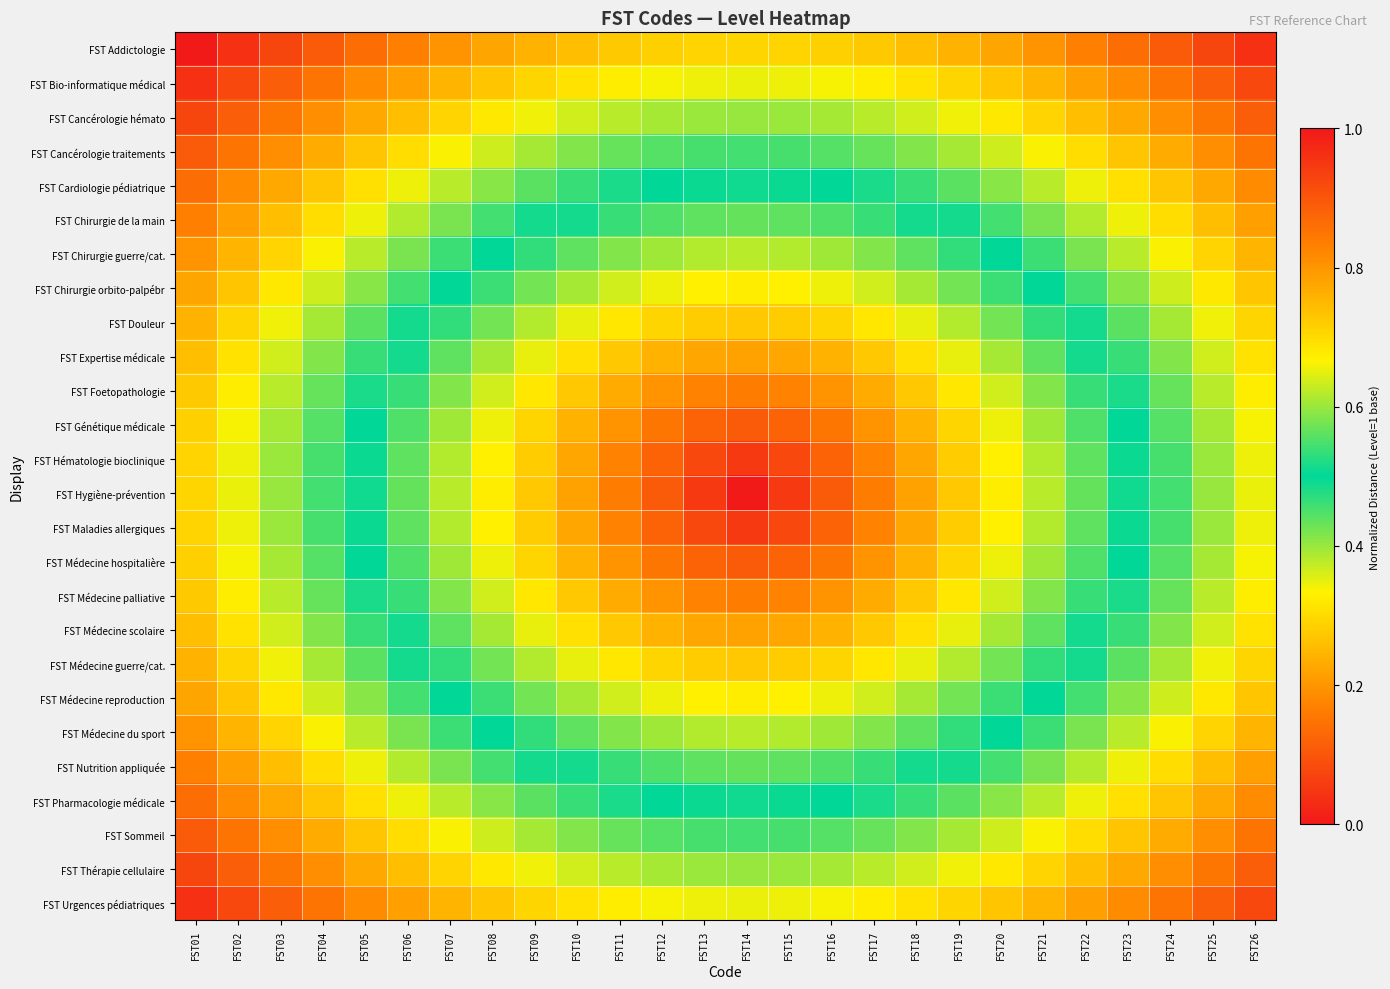

Reading left to right, list all the values displayed in this chart.

FST Addictologie: FST01=1.0	FST02=1.0	FST03=0.9	FST04=0.9	FST05=0.9	FST06=0.8	FST07=0.8	FST08=0.8	FST09=0.8	FST10=0.7	FST11=0.7	FST12=0.7	FST13=0.7	FST14=0.7	FST15=0.7	FST16=0.7	FST17=0.7	FST18=0.7	FST19=0.8	FST20=0.8	FST21=0.8	FST22=0.8	FST23=0.9	FST24=0.9	FST25=0.9	FST26=1.0
FST Bio-informatique médical: FST01=1.0	FST02=0.9	FST03=0.9	FST04=0.8	FST05=0.8	FST06=0.8	FST07=0.8	FST08=0.7	FST09=0.7	FST10=0.7	FST11=0.7	FST12=0.7	FST13=0.7	FST14=0.7	FST15=0.7	FST16=0.7	FST17=0.7	FST18=0.7	FST19=0.7	FST20=0.7	FST21=0.8	FST22=0.8	FST23=0.8	FST24=0.8	FST25=0.9	FST26=0.9
FST Cancérologie hémato: FST01=0.9	FST02=0.9	FST03=0.8	FST04=0.8	FST05=0.8	FST06=0.7	FST07=0.7	FST08=0.7	FST09=0.7	FST10=0.6	FST11=0.6	FST12=0.6	FST13=0.6	FST14=0.6	FST15=0.6	FST16=0.6	FST17=0.6	FST18=0.6	FST19=0.7	FST20=0.7	FST21=0.7	FST22=0.7	FST23=0.8	FST24=0.8	FST25=0.8	FST26=0.9
FST Cancérologie traitements: FST01=0.9	FST02=0.8	FST03=0.8	FST04=0.8	FST05=0.7	FST06=0.7	FST07=0.7	FST08=0.6	FST09=0.6	FST10=0.6	FST11=0.6	FST12=0.6	FST13=0.5	FST14=0.5	FST15=0.5	FST16=0.6	FST17=0.6	FST18=0.6	FST19=0.6	FST20=0.6	FST21=0.7	FST22=0.7	FST23=0.7	FST24=0.8	FST25=0.8	FST26=0.8
FST Cardiologie pédiatrique: FST01=0.9	FST02=0.8	FST03=0.8	FST04=0.7	FST05=0.7	FST06=0.7	FST07=0.6	FST08=0.6	FST09=0.6	FST10=0.5	FST11=0.5	FST12=0.5	FST13=0.5	FST14=0.5	FST15=0.5	FST16=0.5	FST17=0.5	FST18=0.5	FST19=0.6	FST20=0.6	FST21=0.6	FST22=0.7	FST23=0.7	FST24=0.7	FST25=0.8	FST26=0.8
FST Chirurgie de la main: FST01=0.8	FST02=0.8	FST03=0.7	FST04=0.7	FST05=0.7	FST06=0.6	FST07=0.6	FST08=0.5	FST09=0.5	FST10=0.5	FST11=0.5	FST12=0.4	FST13=0.4	FST14=0.4	FST15=0.4	FST16=0.4	FST17=0.5	FST18=0.5	FST19=0.5	FST20=0.5	FST21=0.6	FST22=0.6	FST23=0.7	FST24=0.7	FST25=0.7	FST26=0.8
FST Chirurgie guerre/cat.: FST01=0.8	FST02=0.8	FST03=0.7	FST04=0.7	FST05=0.6	FST06=0.6	FST07=0.5	FST08=0.5	FST09=0.5	FST10=0.4	FST11=0.4	FST12=0.4	FST13=0.4	FST14=0.4	FST15=0.4	FST16=0.4	FST17=0.4	FST18=0.4	FST19=0.5	FST20=0.5	FST21=0.5	FST22=0.6	FST23=0.6	FST24=0.7	FST25=0.7	FST26=0.8
FST Chirurgie orbito-palpébr: FST01=0.8	FST02=0.7	FST03=0.7	FST04=0.6	FST05=0.6	FST06=0.5	FST07=0.5	FST08=0.5	FST09=0.4	FST10=0.4	FST11=0.4	FST12=0.3	FST13=0.3	FST14=0.3	FST15=0.3	FST16=0.3	FST17=0.4	FST18=0.4	FST19=0.4	FST20=0.5	FST21=0.5	FST22=0.5	FST23=0.6	FST24=0.6	FST25=0.7	FST26=0.7
FST Douleur: FST01=0.8	FST02=0.7	FST03=0.7	FST04=0.6	FST05=0.6	FST06=0.5	FST07=0.5	FST08=0.4	FST09=0.4	FST10=0.3	FST11=0.3	FST12=0.3	FST13=0.3	FST14=0.3	FST15=0.3	FST16=0.3	FST17=0.3	FST18=0.3	FST19=0.4	FST20=0.4	FST21=0.5	FST22=0.5	FST23=0.6	FST24=0.6	FST25=0.7	FST26=0.7
FST Expertise médicale: FST01=0.7	FST02=0.7	FST03=0.6	FST04=0.6	FST05=0.5	FST06=0.5	FST07=0.4	FST08=0.4	FST09=0.3	FST10=0.3	FST11=0.3	FST12=0.2	FST13=0.2	FST14=0.2	FST15=0.2	FST16=0.2	FST17=0.3	FST18=0.3	FST19=0.3	FST20=0.4	FST21=0.4	FST22=0.5	FST23=0.5	FST24=0.6	FST25=0.6	FST26=0.7
FST Foetopathologie: FST01=0.7	FST02=0.7	FST03=0.6	FST04=0.6	FST05=0.5	FST06=0.5	FST07=0.4	FST08=0.4	FST09=0.3	FST10=0.3	FST11=0.2	FST12=0.2	FST13=0.2	FST14=0.2	FST15=0.2	FST16=0.2	FST17=0.2	FST18=0.3	FST19=0.3	FST20=0.4	FST21=0.4	FST22=0.5	FST23=0.5	FST24=0.6	FST25=0.6	FST26=0.7
FST Génétique médicale: FST01=0.7	FST02=0.7	FST03=0.6	FST04=0.6	FST05=0.5	FST06=0.4	FST07=0.4	FST08=0.3	FST09=0.3	FST10=0.2	FST11=0.2	FST12=0.2	FST13=0.1	FST14=0.1	FST15=0.1	FST16=0.2	FST17=0.2	FST18=0.2	FST19=0.3	FST20=0.3	FST21=0.4	FST22=0.4	FST23=0.5	FST24=0.6	FST25=0.6	FST26=0.7
FST Hématologie bioclinique: FST01=0.7	FST02=0.7	FST03=0.6	FST04=0.5	FST05=0.5	FST06=0.4	FST07=0.4	FST08=0.3	FST09=0.3	FST10=0.2	FST11=0.2	FST12=0.1	FST13=0.1	FST14=0.1	FST15=0.1	FST16=0.1	FST17=0.2	FST18=0.2	FST19=0.3	FST20=0.3	FST21=0.4	FST22=0.4	FST23=0.5	FST24=0.5	FST25=0.6	FST26=0.7
FST Hygiène-prévention: FST01=0.7	FST02=0.7	FST03=0.6	FST04=0.5	FST05=0.5	FST06=0.4	FST07=0.4	FST08=0.3	FST09=0.3	FST10=0.2	FST11=0.2	FST12=0.1	FST13=0.1	FST14=0.0	FST15=0.1	FST16=0.1	FST17=0.2	FST18=0.2	FST19=0.3	FST20=0.3	FST21=0.4	FST22=0.4	FST23=0.5	FST24=0.5	FST25=0.6	FST26=0.7
FST Maladies allergiques: FST01=0.7	FST02=0.7	FST03=0.6	FST04=0.5	FST05=0.5	FST06=0.4	FST07=0.4	FST08=0.3	FST09=0.3	FST10=0.2	FST11=0.2	FST12=0.1	FST13=0.1	FST14=0.1	FST15=0.1	FST16=0.1	FST17=0.2	FST18=0.2	FST19=0.3	FST20=0.3	FST21=0.4	FST22=0.4	FST23=0.5	FST24=0.5	FST25=0.6	FST26=0.7
FST Médecine hospitalière: FST01=0.7	FST02=0.7	FST03=0.6	FST04=0.6	FST05=0.5	FST06=0.4	FST07=0.4	FST08=0.3	FST09=0.3	FST10=0.2	FST11=0.2	FST12=0.2	FST13=0.1	FST14=0.1	FST15=0.1	FST16=0.2	FST17=0.2	FST18=0.2	FST19=0.3	FST20=0.3	FST21=0.4	FST22=0.4	FST23=0.5	FST24=0.6	FST25=0.6	FST26=0.7
FST Médecine palliative: FST01=0.7	FST02=0.7	FST03=0.6	FST04=0.6	FST05=0.5	FST06=0.5	FST07=0.4	FST08=0.4	FST09=0.3	FST10=0.3	FST11=0.2	FST12=0.2	FST13=0.2	FST14=0.2	FST15=0.2	FST16=0.2	FST17=0.2	FST18=0.3	FST19=0.3	FST20=0.4	FST21=0.4	FST22=0.5	FST23=0.5	FST24=0.6	FST25=0.6	FST26=0.7
FST Médecine scolaire: FST01=0.7	FST02=0.7	FST03=0.6	FST04=0.6	FST05=0.5	FST06=0.5	FST07=0.4	FST08=0.4	FST09=0.3	FST10=0.3	FST11=0.3	FST12=0.2	FST13=0.2	FST14=0.2	FST15=0.2	FST16=0.2	FST17=0.3	FST18=0.3	FST19=0.3	FST20=0.4	FST21=0.4	FST22=0.5	FST23=0.5	FST24=0.6	FST25=0.6	FST26=0.7
FST Médecine guerre/cat.: FST01=0.8	FST02=0.7	FST03=0.7	FST04=0.6	FST05=0.6	FST06=0.5	FST07=0.5	FST08=0.4	FST09=0.4	FST10=0.3	FST11=0.3	FST12=0.3	FST13=0.3	FST14=0.3	FST15=0.3	FST16=0.3	FST17=0.3	FST18=0.3	FST19=0.4	FST20=0.4	FST21=0.5	FST22=0.5	FST23=0.6	FST24=0.6	FST25=0.7	FST26=0.7
FST Médecine reproduction: FST01=0.8	FST02=0.7	FST03=0.7	FST04=0.6	FST05=0.6	FST06=0.5	FST07=0.5	FST08=0.5	FST09=0.4	FST10=0.4	FST11=0.4	FST12=0.3	FST13=0.3	FST14=0.3	FST15=0.3	FST16=0.3	FST17=0.4	FST18=0.4	FST19=0.4	FST20=0.5	FST21=0.5	FST22=0.5	FST23=0.6	FST24=0.6	FST25=0.7	FST26=0.7
FST Médecine du sport: FST01=0.8	FST02=0.8	FST03=0.7	FST04=0.7	FST05=0.6	FST06=0.6	FST07=0.5	FST08=0.5	FST09=0.5	FST10=0.4	FST11=0.4	FST12=0.4	FST13=0.4	FST14=0.4	FST15=0.4	FST16=0.4	FST17=0.4	FST18=0.4	FST19=0.5	FST20=0.5	FST21=0.5	FST22=0.6	FST23=0.6	FST24=0.7	FST25=0.7	FST26=0.8
FST Nutrition appliquée: FST01=0.8	FST02=0.8	FST03=0.7	FST04=0.7	FST05=0.7	FST06=0.6	FST07=0.6	FST08=0.5	FST09=0.5	FST10=0.5	FST11=0.5	FST12=0.4	FST13=0.4	FST14=0.4	FST15=0.4	FST16=0.4	FST17=0.5	FST18=0.5	FST19=0.5	FST20=0.5	FST21=0.6	FST22=0.6	FST23=0.7	FST24=0.7	FST25=0.7	FST26=0.8
FST Pharmacologie médicale: FST01=0.9	FST02=0.8	FST03=0.8	FST04=0.7	FST05=0.7	FST06=0.7	FST07=0.6	FST08=0.6	FST09=0.6	FST10=0.5	FST11=0.5	FST12=0.5	FST13=0.5	FST14=0.5	FST15=0.5	FST16=0.5	FST17=0.5	FST18=0.5	FST19=0.6	FST20=0.6	FST21=0.6	FST22=0.7	FST23=0.7	FST24=0.7	FST25=0.8	FST26=0.8
FST Sommeil: FST01=0.9	FST02=0.8	FST03=0.8	FST04=0.8	FST05=0.7	FST06=0.7	FST07=0.7	FST08=0.6	FST09=0.6	FST10=0.6	FST11=0.6	FST12=0.6	FST13=0.5	FST14=0.5	FST15=0.5	FST16=0.6	FST17=0.6	FST18=0.6	FST19=0.6	FST20=0.6	FST21=0.7	FST22=0.7	FST23=0.7	FST24=0.8	FST25=0.8	FST26=0.8
FST Thérapie cellulaire: FST01=0.9	FST02=0.9	FST03=0.8	FST04=0.8	FST05=0.8	FST06=0.7	FST07=0.7	FST08=0.7	FST09=0.7	FST10=0.6	FST11=0.6	FST12=0.6	FST13=0.6	FST14=0.6	FST15=0.6	FST16=0.6	FST17=0.6	FST18=0.6	FST19=0.7	FST20=0.7	FST21=0.7	FST22=0.7	FST23=0.8	FST24=0.8	FST25=0.8	FST26=0.9
FST Urgences pédiatriques: FST01=1.0	FST02=0.9	FST03=0.9	FST04=0.8	FST05=0.8	FST06=0.8	FST07=0.8	FST08=0.7	FST09=0.7	FST10=0.7	FST11=0.7	FST12=0.7	FST13=0.7	FST14=0.7	FST15=0.7	FST16=0.7	FST17=0.7	FST18=0.7	FST19=0.7	FST20=0.7	FST21=0.8	FST22=0.8	FST23=0.8	FST24=0.8	FST25=0.9	FST26=0.9